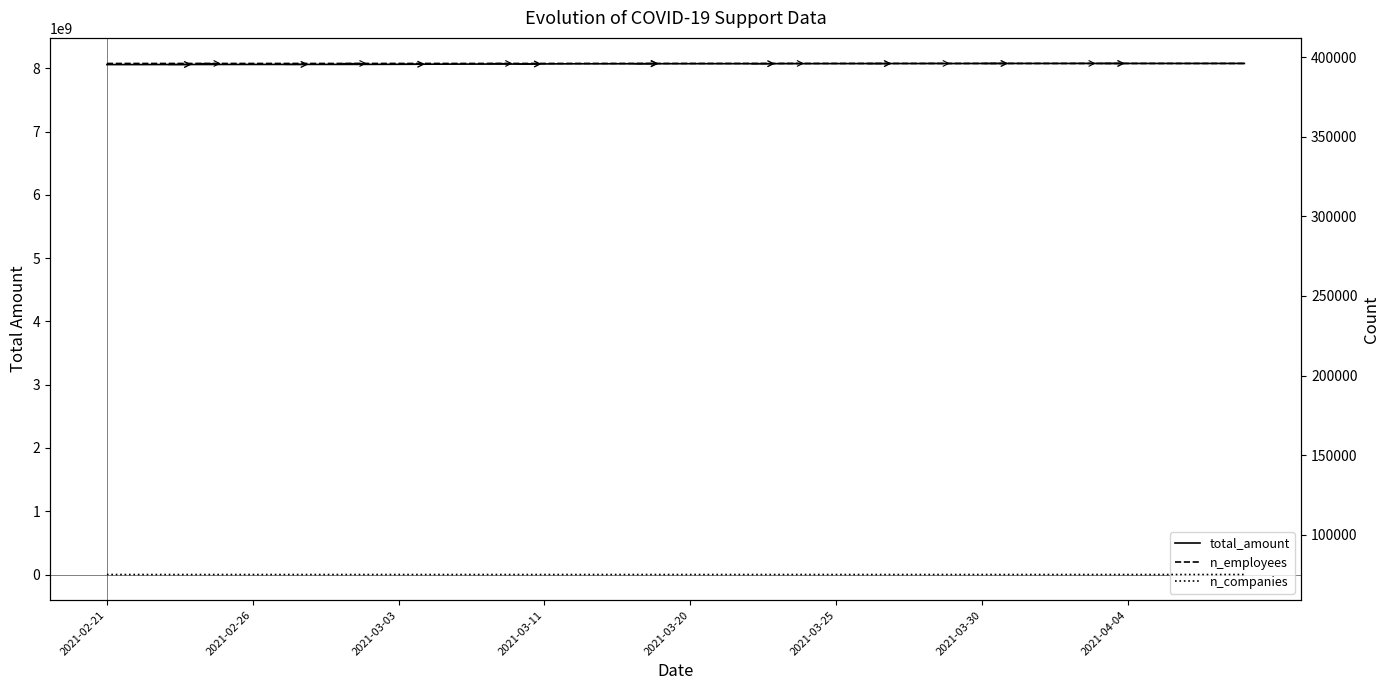

What is the sum of the total_amount values at 2021-03-20 and 24?

16133284183